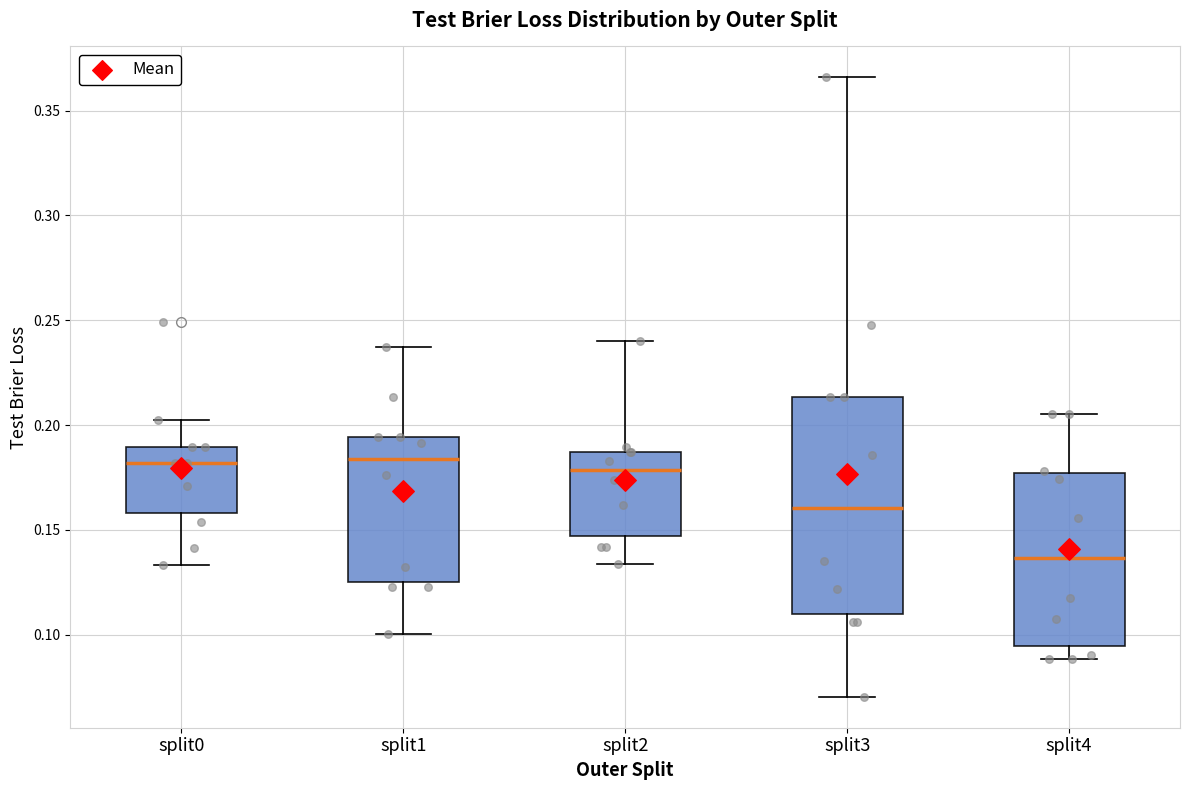

Reading left to right, read every box against the y-axis: the position of its median line, the range the box covers, and the ends of its whiskers. The values are not printed on the chart, so give them approximately, as read against the axis.

split0: median 0.180, box 0.160 to 0.190, whiskers 0.135 to 0.200
split1: median 0.185, box 0.125 to 0.195, whiskers 0.100 to 0.235
split2: median 0.180, box 0.145 to 0.185, whiskers 0.135 to 0.240
split3: median 0.160, box 0.110 to 0.215, whiskers 0.070 to 0.365
split4: median 0.135, box 0.095 to 0.175, whiskers 0.090 to 0.205